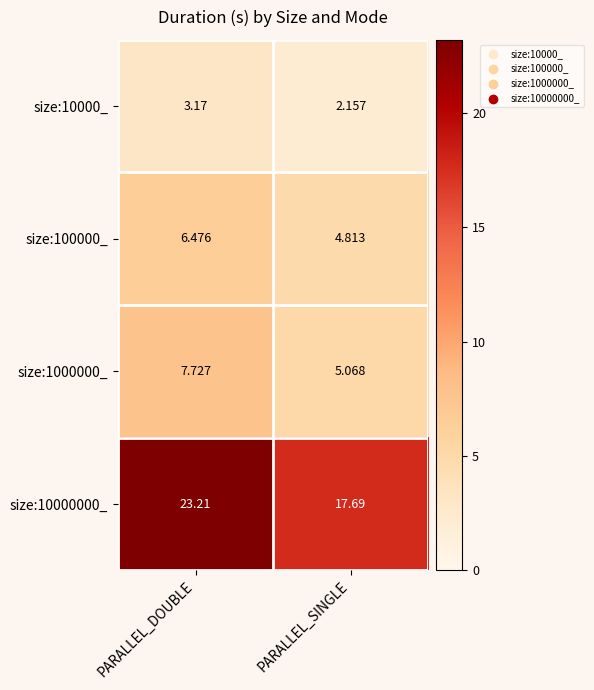

What is the total value across all series at PARALLEL_DOUBLE?

40.6